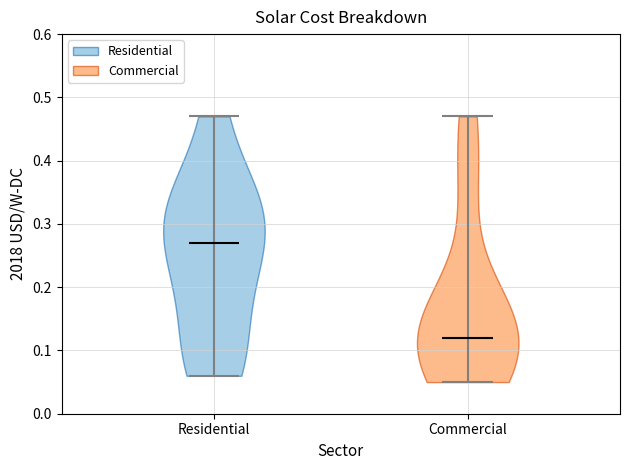

Reading left to right, read every violin against the y-axis: where its median line is, and the lowest and highest points it reaches. The values are not printed on the chart, so give them approximately, as read against the axis.

Residential: median line 0.27, lowest point 0.06, highest point 0.47
Commercial: median line 0.12, lowest point 0.05, highest point 0.47